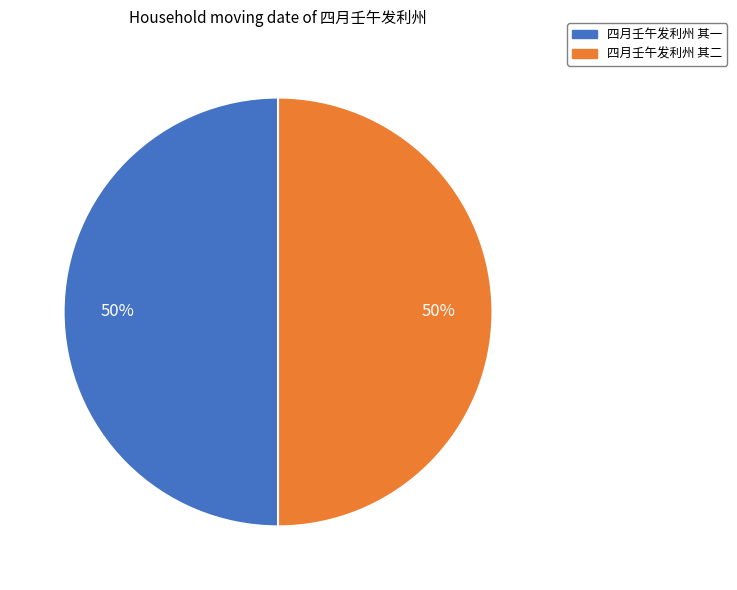

Count the number of slices in the pie.

2